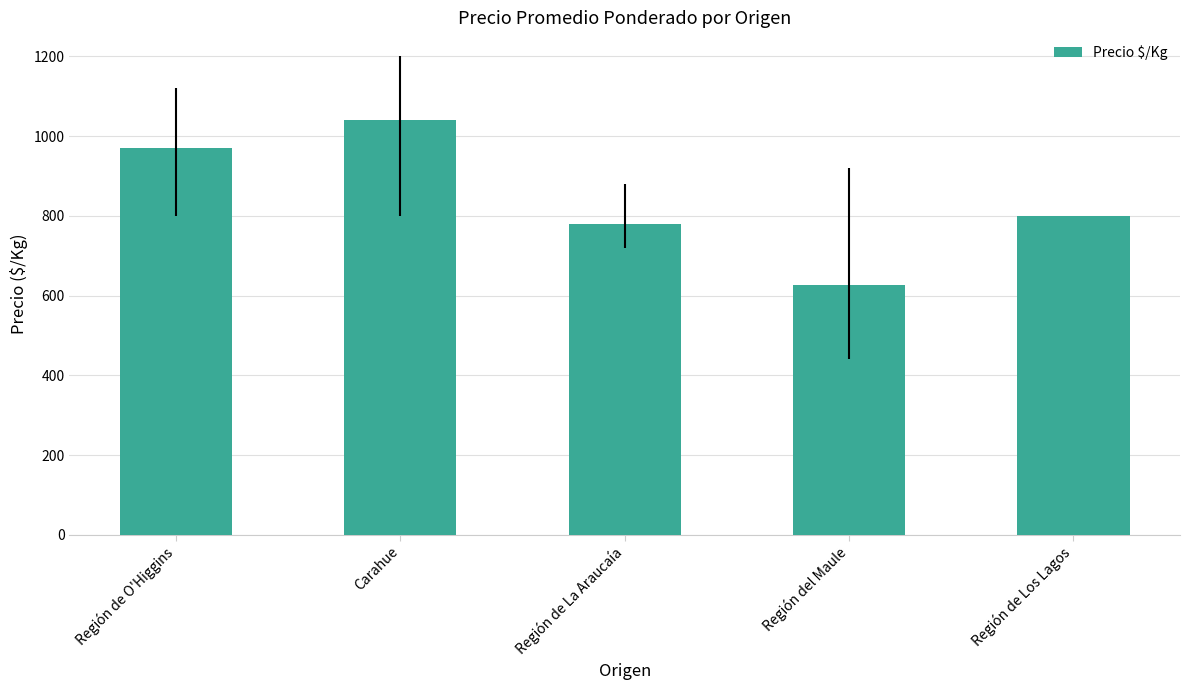

The chart shows a value of 290.3 at Región de Los Lagos. True or false?

False